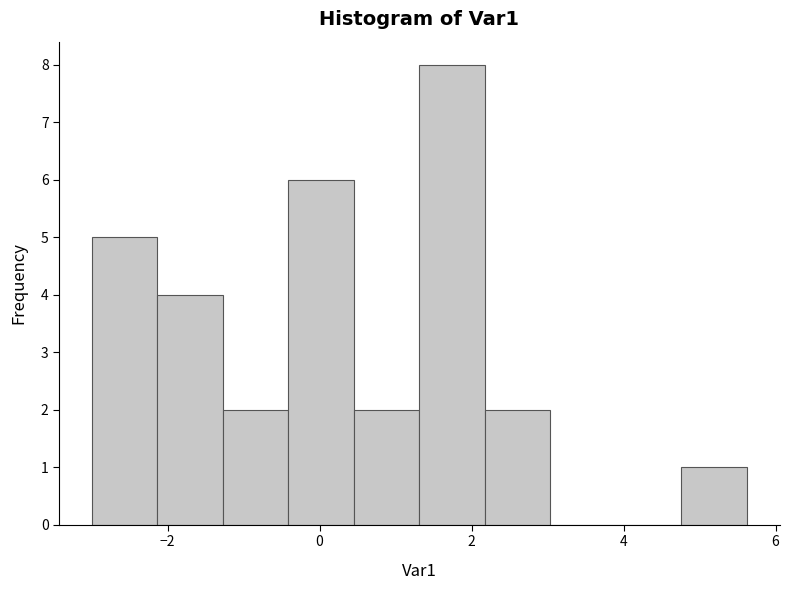

How tall is the bar that spans 0.4 to 1.4 on the x-axis? Neither the bar edges nor the heights are printed on the chart, so give them approximately, as read against the axes.

2